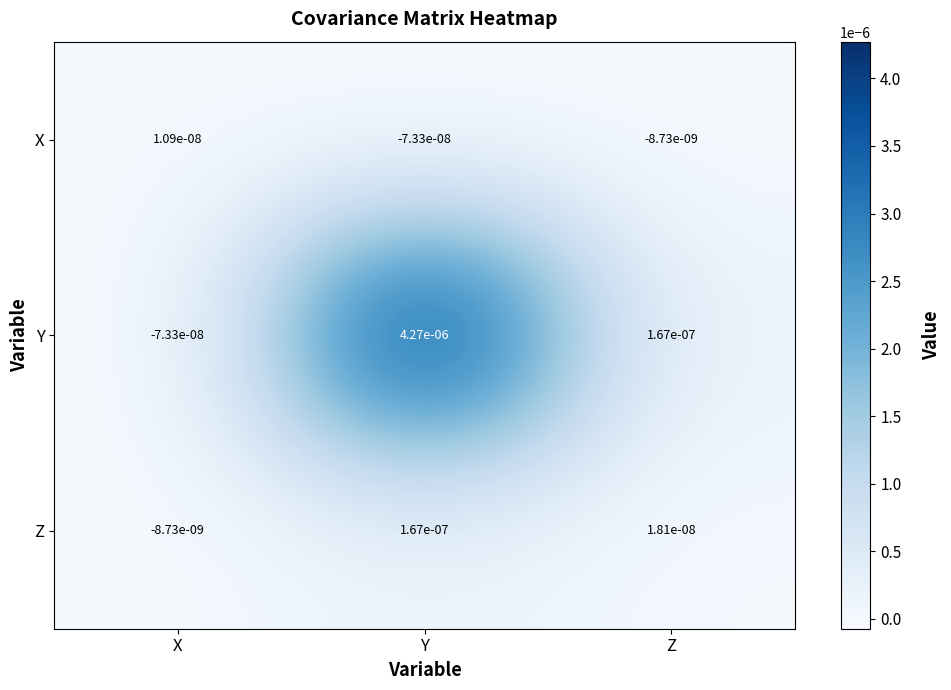

At which category is the sum across all series the highest?

Y